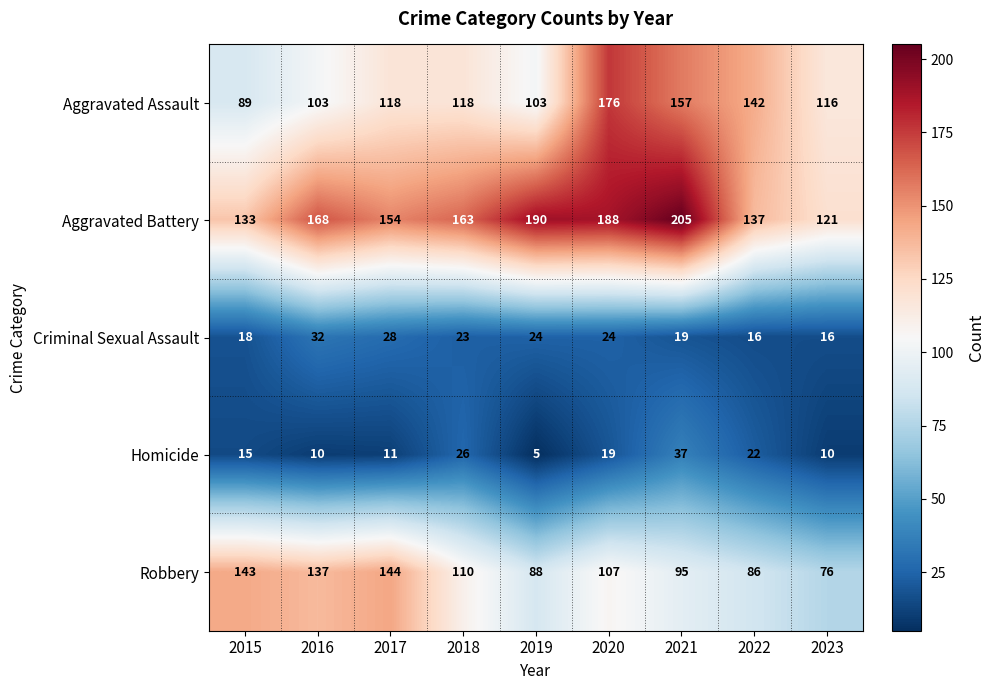

At which category does the chart reach its peak across all series?

2021